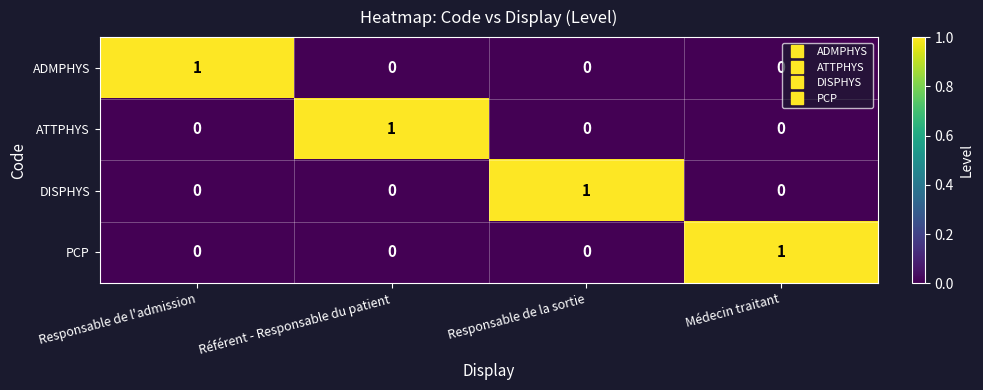

Count the ATTPHYS values in the range 0 to 1.

4